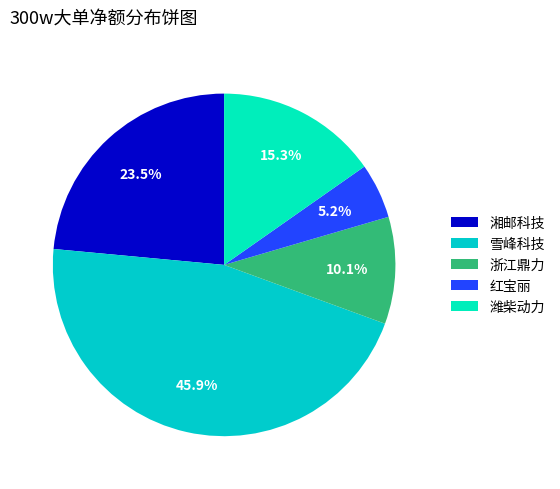

Rank the categories by value from lowest to highest.

红宝丽, 浙江鼎力, 潍柴动力, 湘邮科技, 雪峰科技